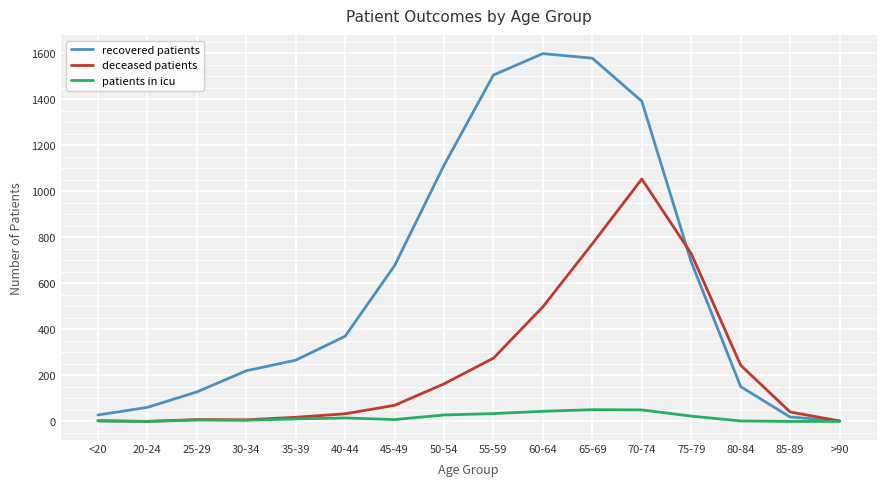

The value of recovered patients at 45-49 is 677. True or false?

True